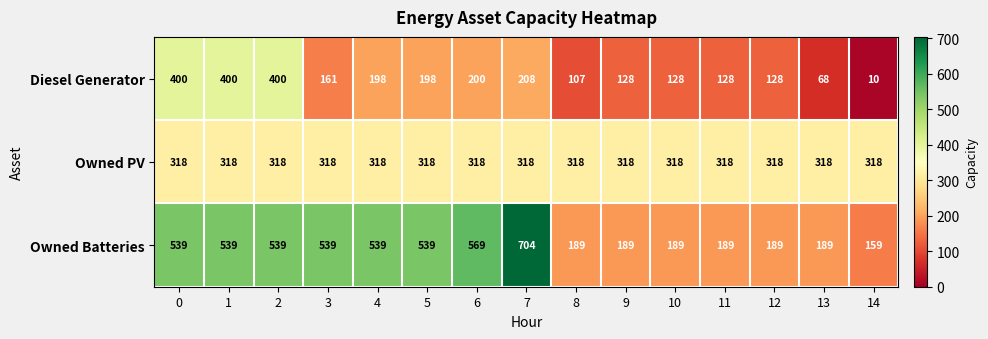

What is the spread (max minus min) of values at 4?

341